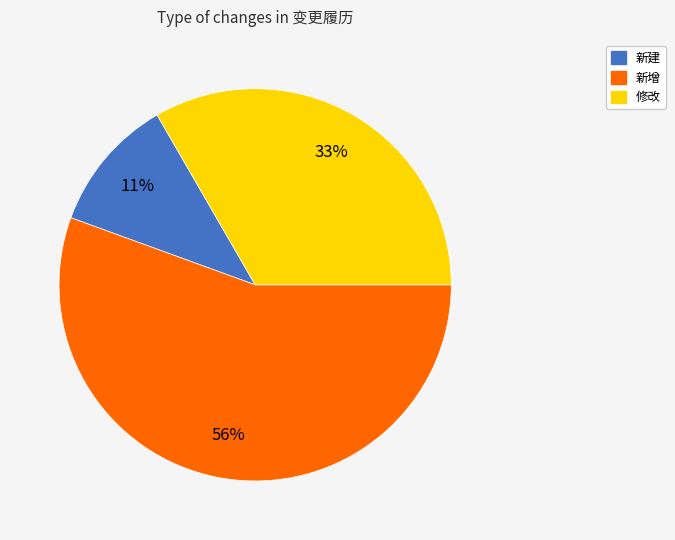

Rank the categories by value from lowest to highest.

新建, 修改, 新增